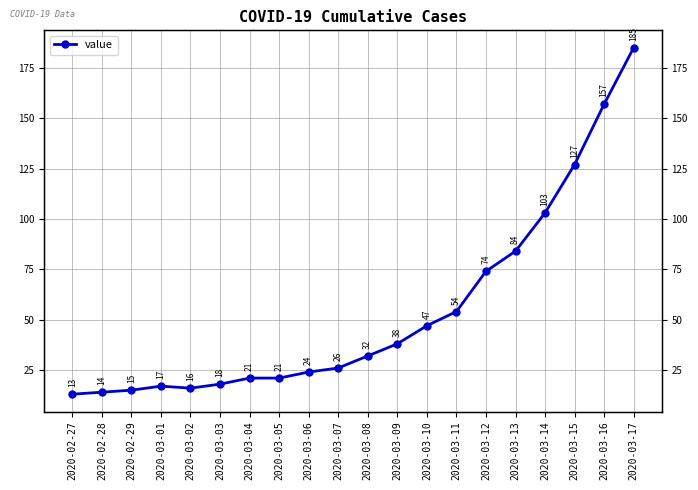

How many lines are shown in the chart?

1